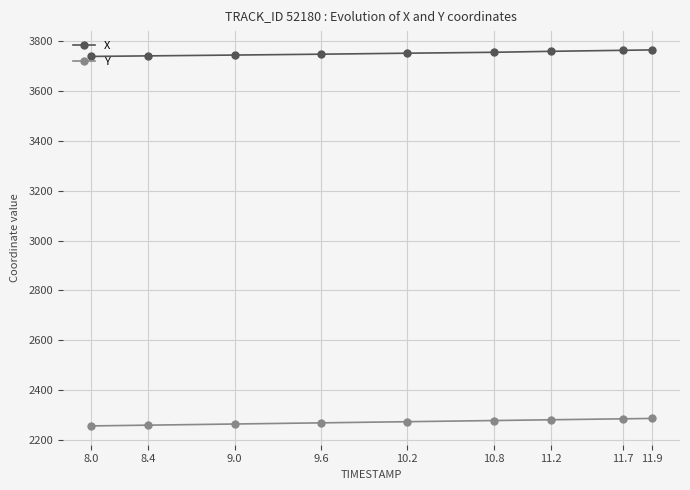

Which series has the largest total across all categories?

X